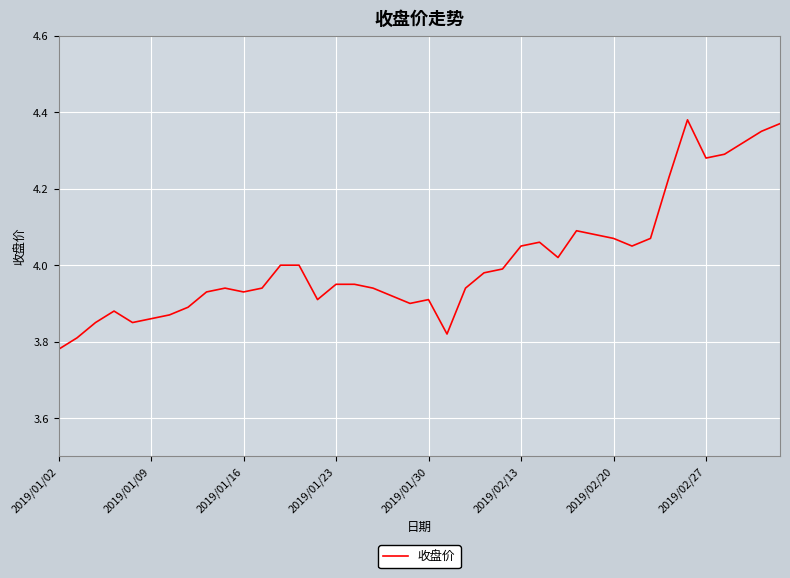

What is the difference between the maximum and minimum values?

0.6